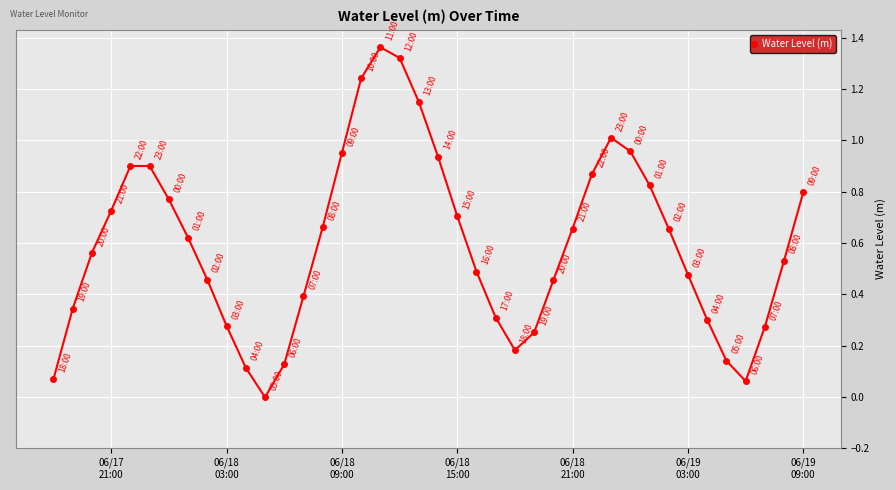

True or false: there are more than 2 points higher than both neighbors.

True